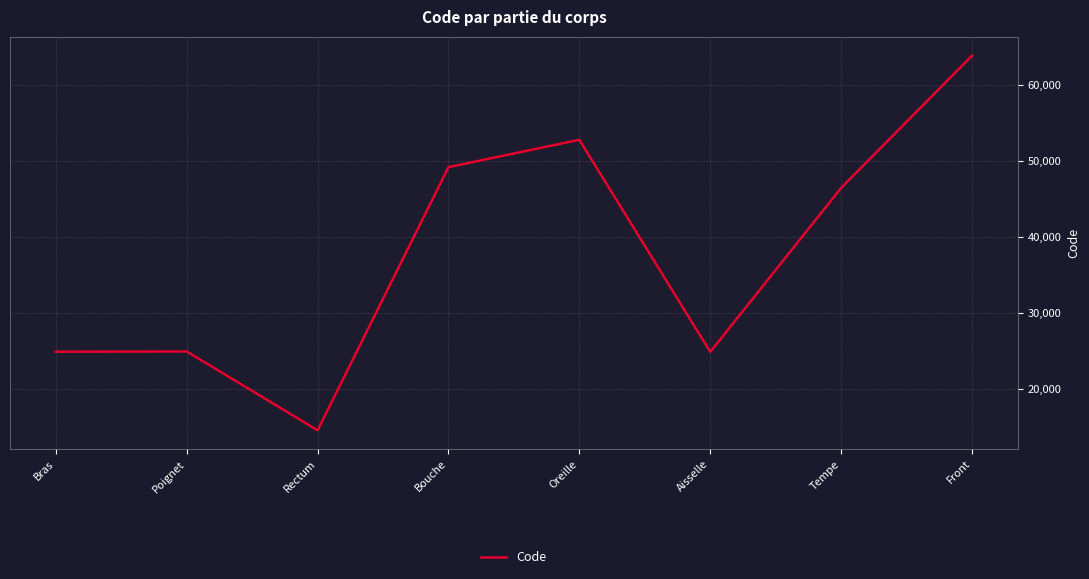

Where is the data nearest to the value 39204?

Tempe